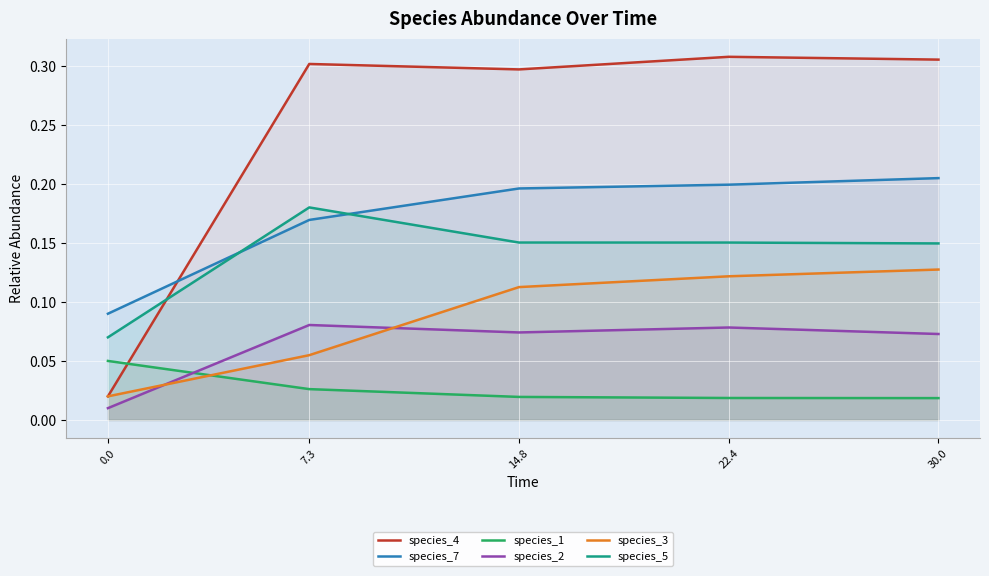

Reading left to right, extract all data points from this chart.

species_4: 0.0=0.0	7.3=0.3	14.8=0.3	22.4=0.3	30.0=0.3
species_7: 0.0=0.1	7.3=0.2	14.8=0.2	22.4=0.2	30.0=0.2
species_1: 0.0=0.1	7.3=0.0	14.8=0.0	22.4=0.0	30.0=0.0
species_2: 0.0=0.0	7.3=0.1	14.8=0.1	22.4=0.1	30.0=0.1
species_3: 0.0=0.0	7.3=0.1	14.8=0.1	22.4=0.1	30.0=0.1
species_5: 0.0=0.1	7.3=0.2	14.8=0.2	22.4=0.2	30.0=0.1